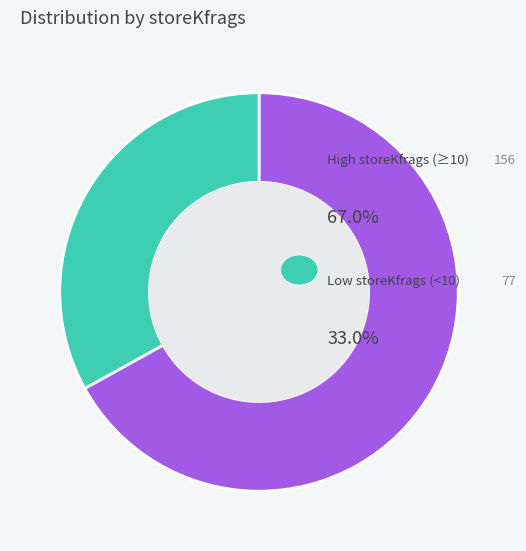

Is there a majority slice in this chart?

Yes